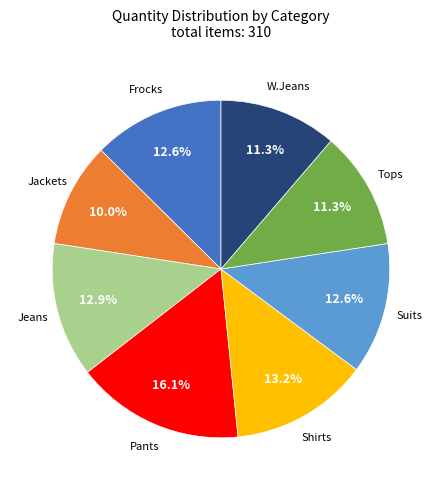

To the nearest percent, what portion does W.Jeans represent?

11%